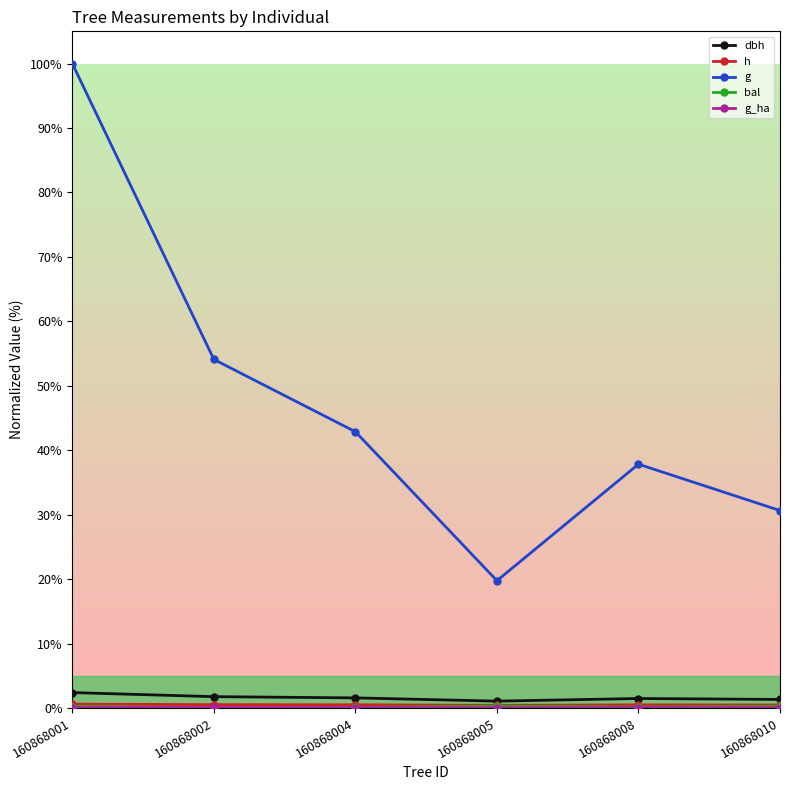

What is the value of the h point at the 5th from the left?

0.5